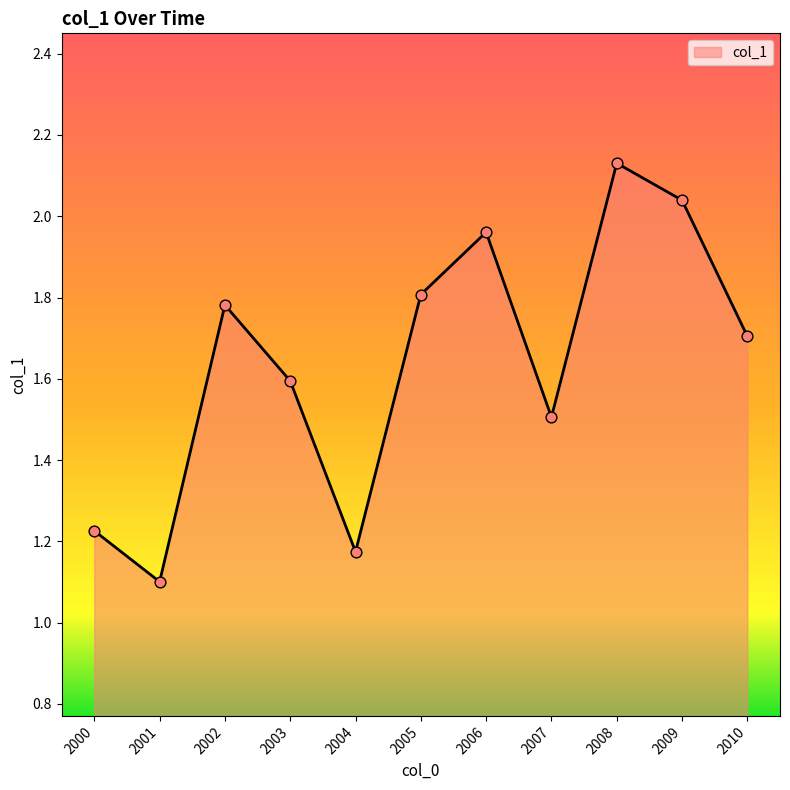

Between 2005 and 2010, which is larger?

2005